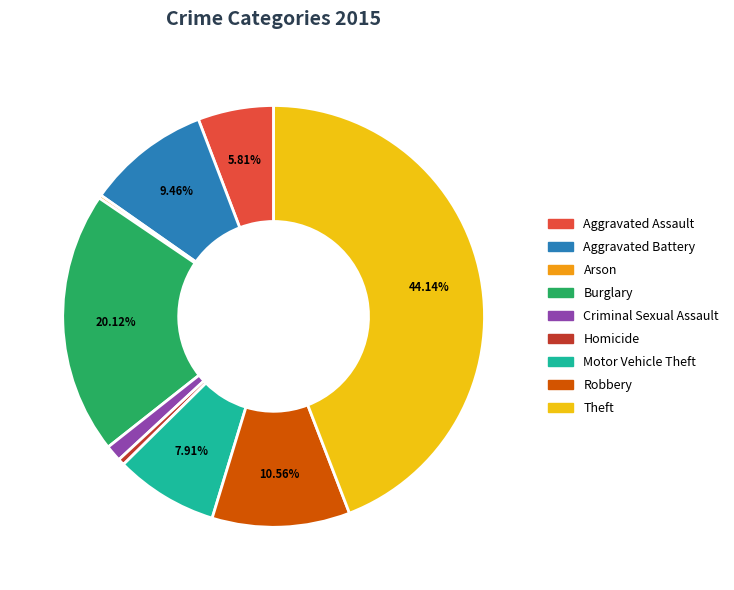

Does Robbery represent more than half of the total?

No